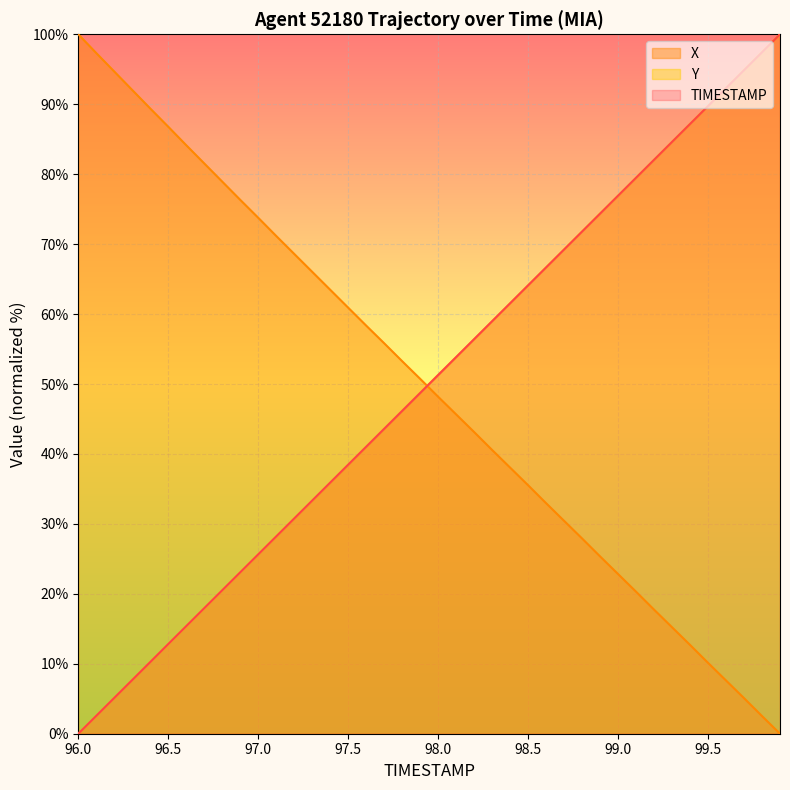

Where is X nearest to the value 50?

97.9